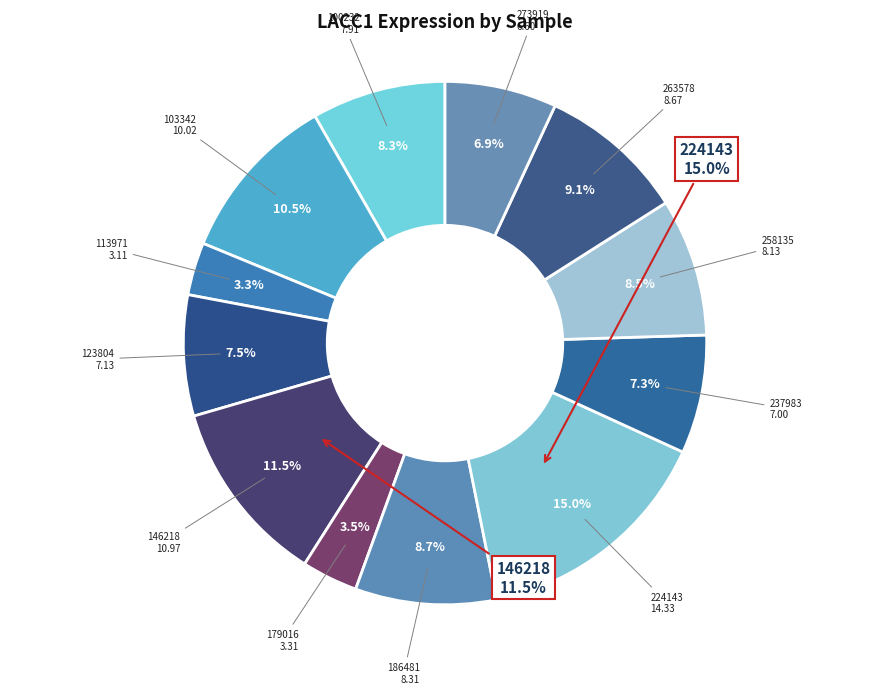

Rank the categories by value from lowest to highest.

113971, 179016, 273919, 237983, 123804, 100232, 258135, 186481, 263578, 103342, 146218, 224143